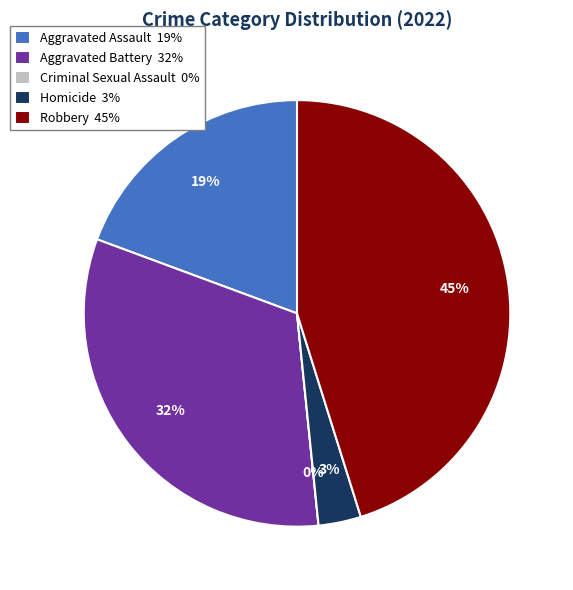

To the nearest percent, what percentage of the pie is Aggravated Assault?

19%